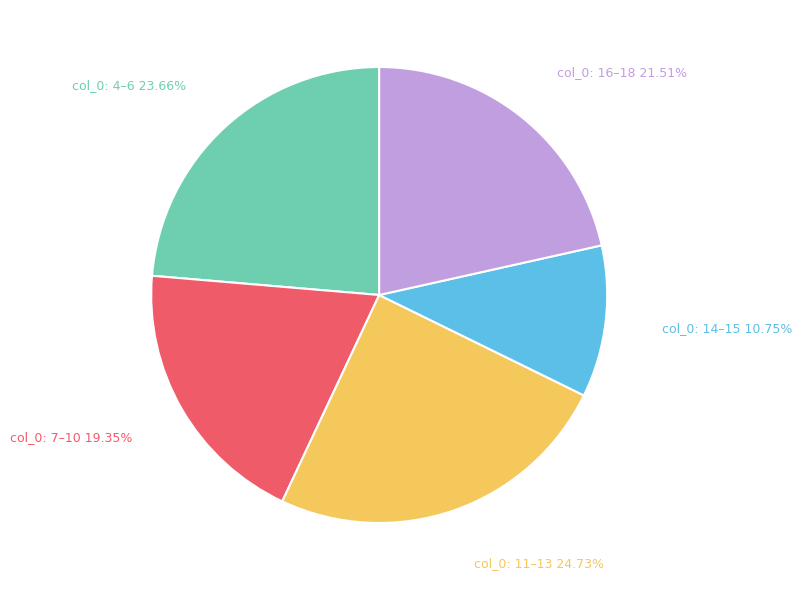

Is there any slice that represents more than half of the pie?

No